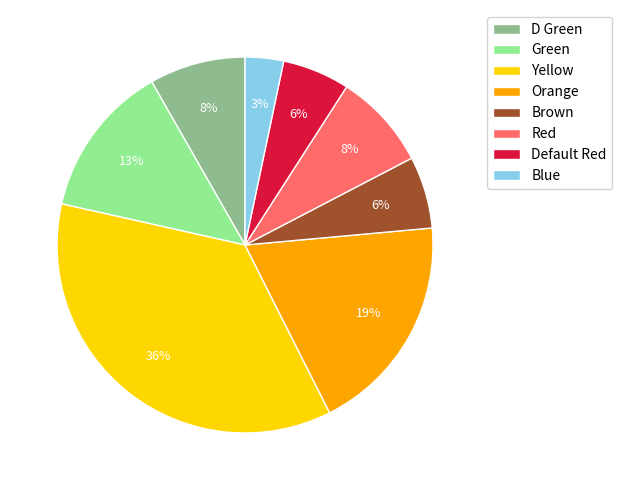

Combined, do Red and Green account for over 50%?

No